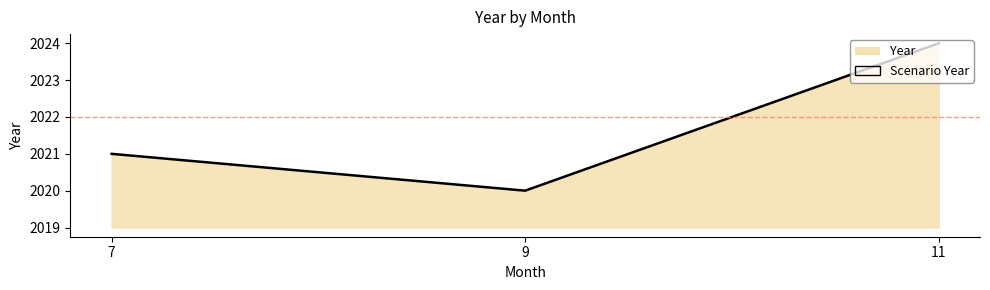

Rank the categories by value from lowest to highest.

9, 7, 11